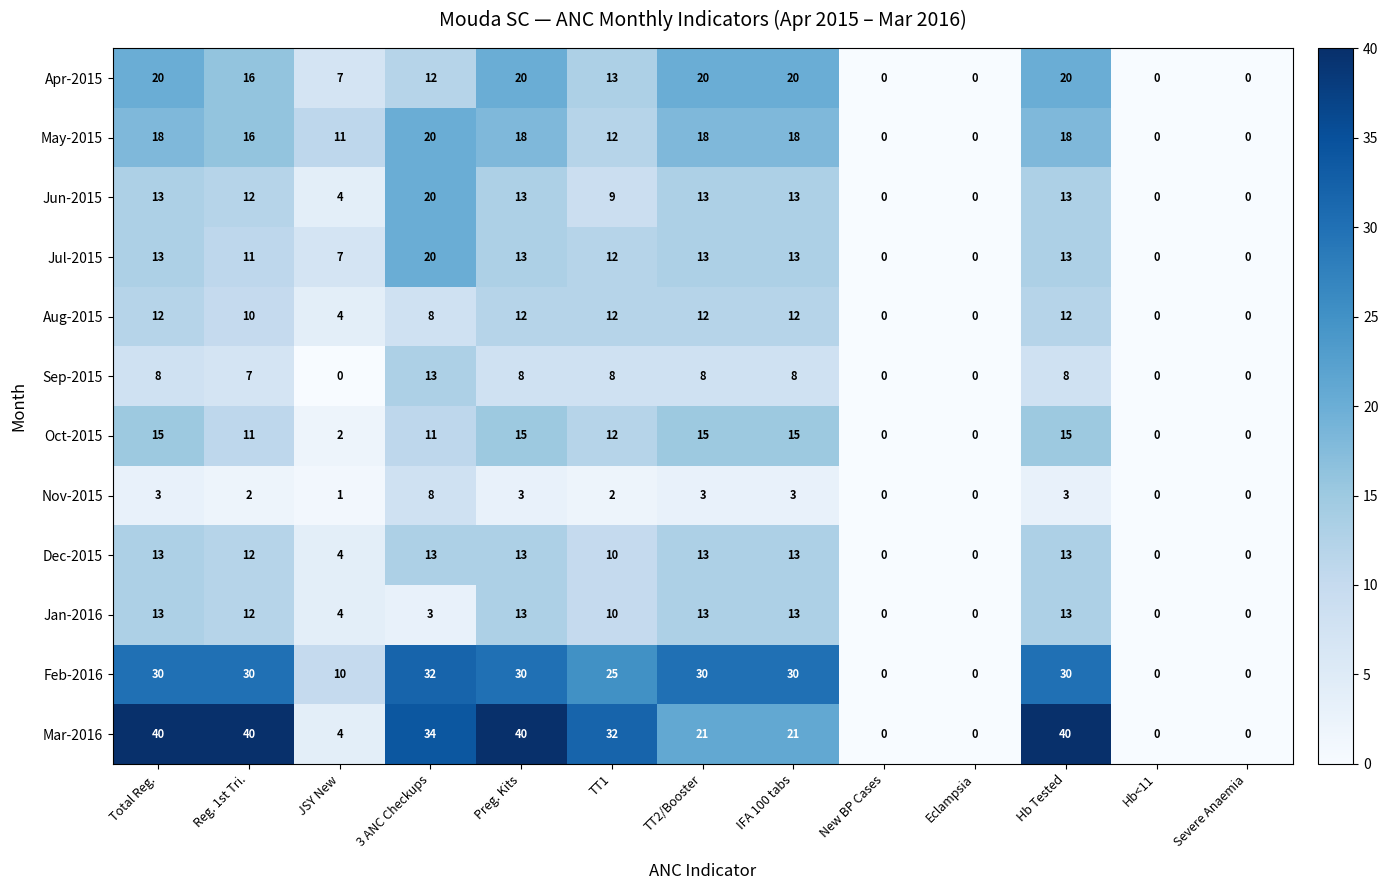

What is the difference between the highest and lowest values at Total Reg.?

37